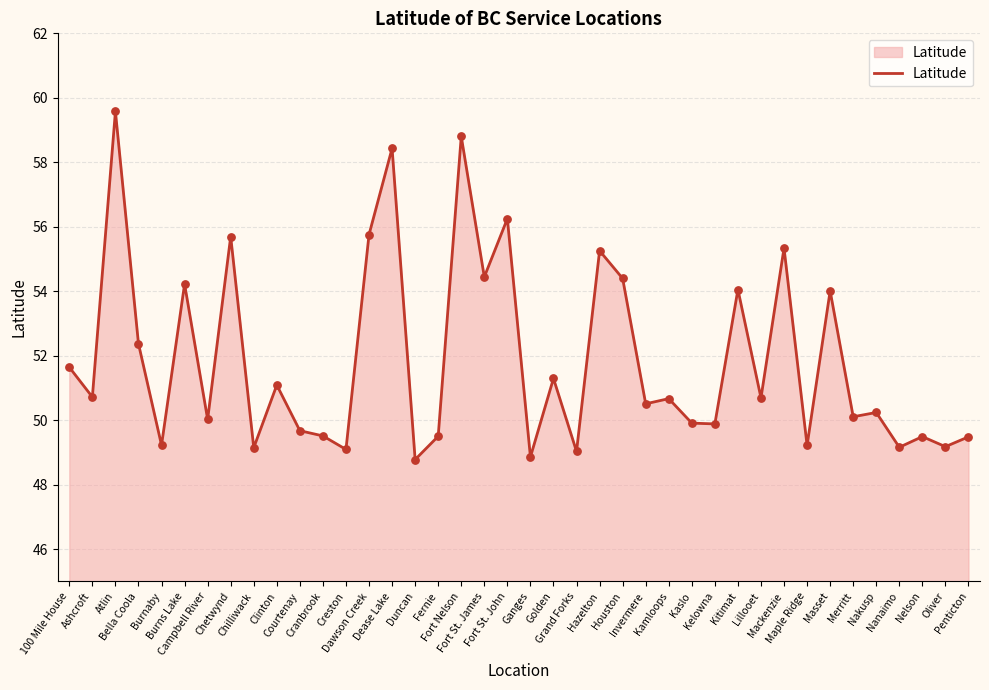

Between Kaslo and Dawson Creek, which is larger?

Dawson Creek